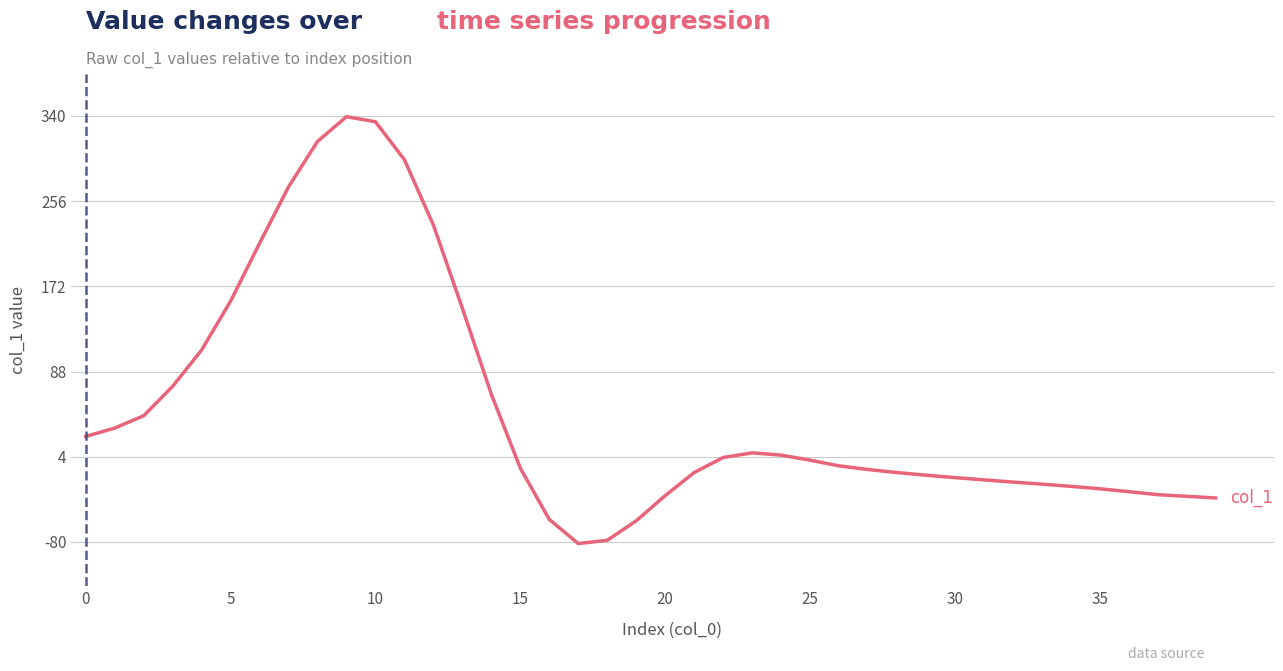

What is the minimum value shown in the chart?

-81.6